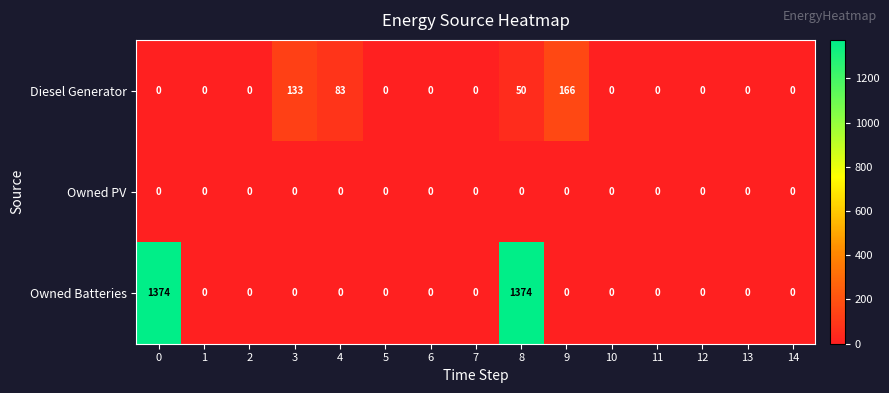

What is the total value across all series at 8?

1424